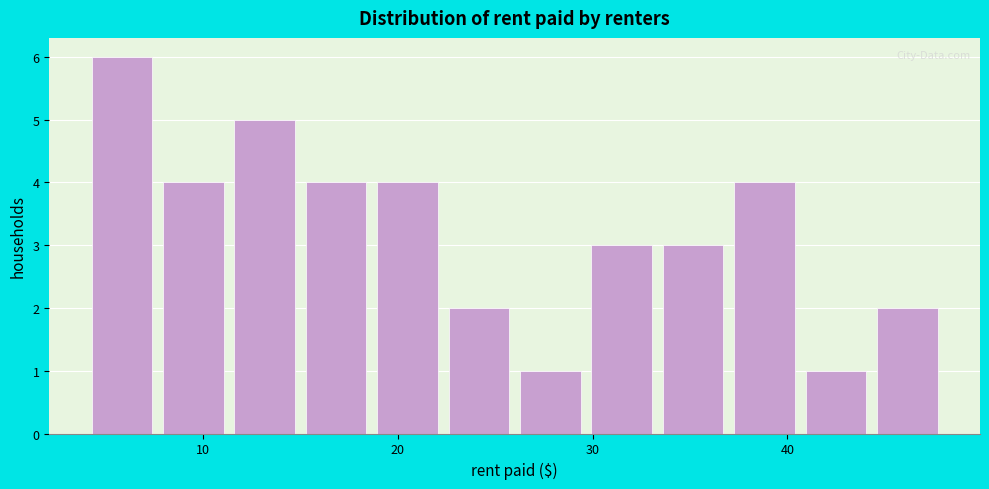

Read against the x-axis, roughly where is the centre of the tallest bar?

6